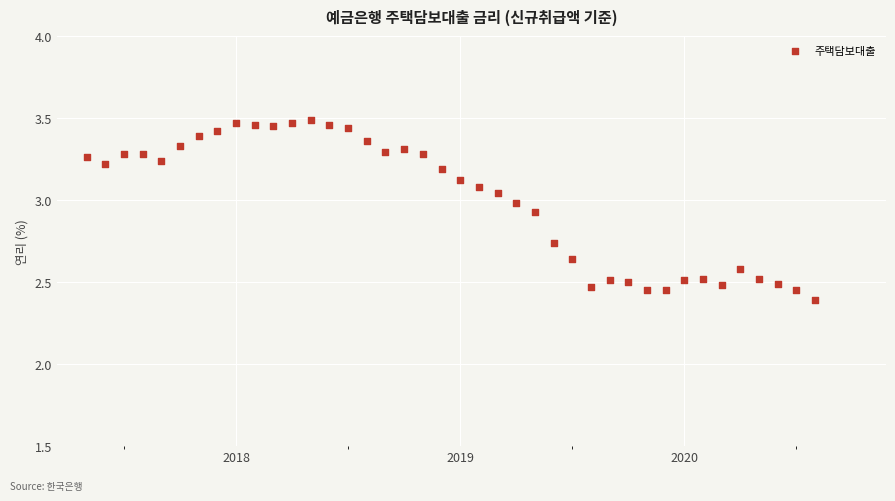

What Y value in the scatter plot is closest to 2?

2.4